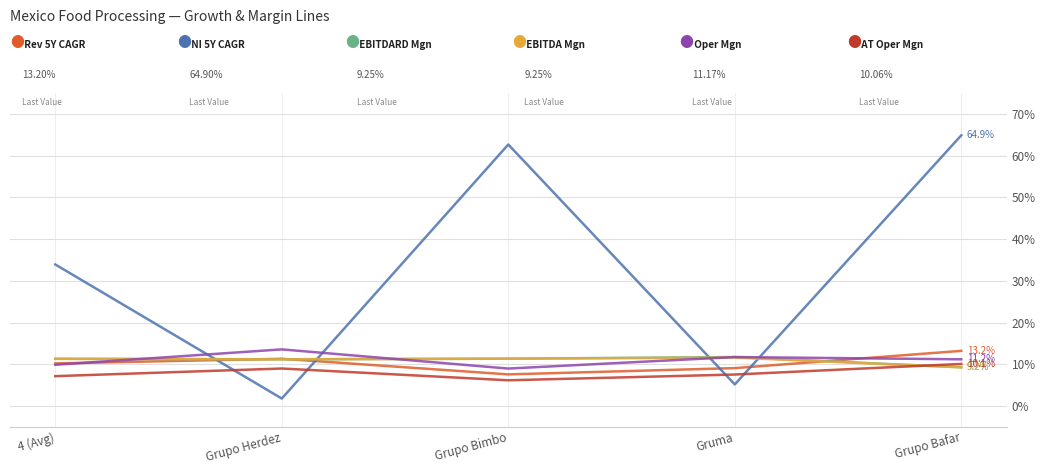

What position from the left is Gruma?

4